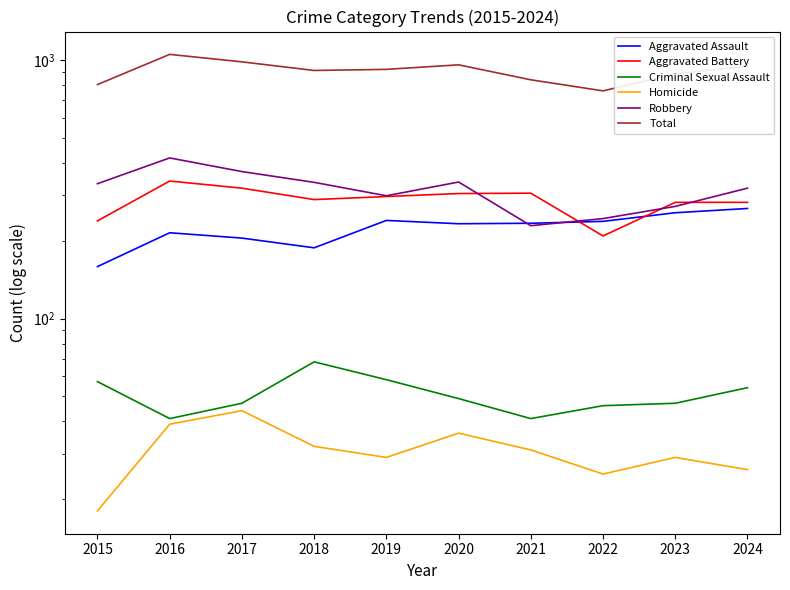

At which category is the sum across all series the highest?

2016